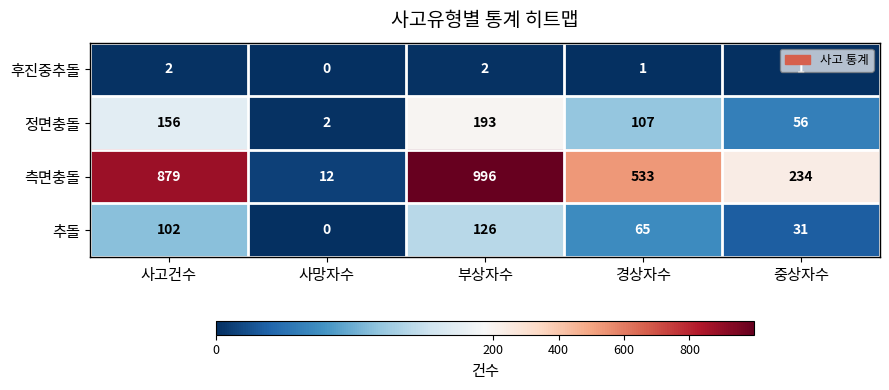

Between 사고건수 and 경상자수, which series saw the biggest shift?

측면충돌